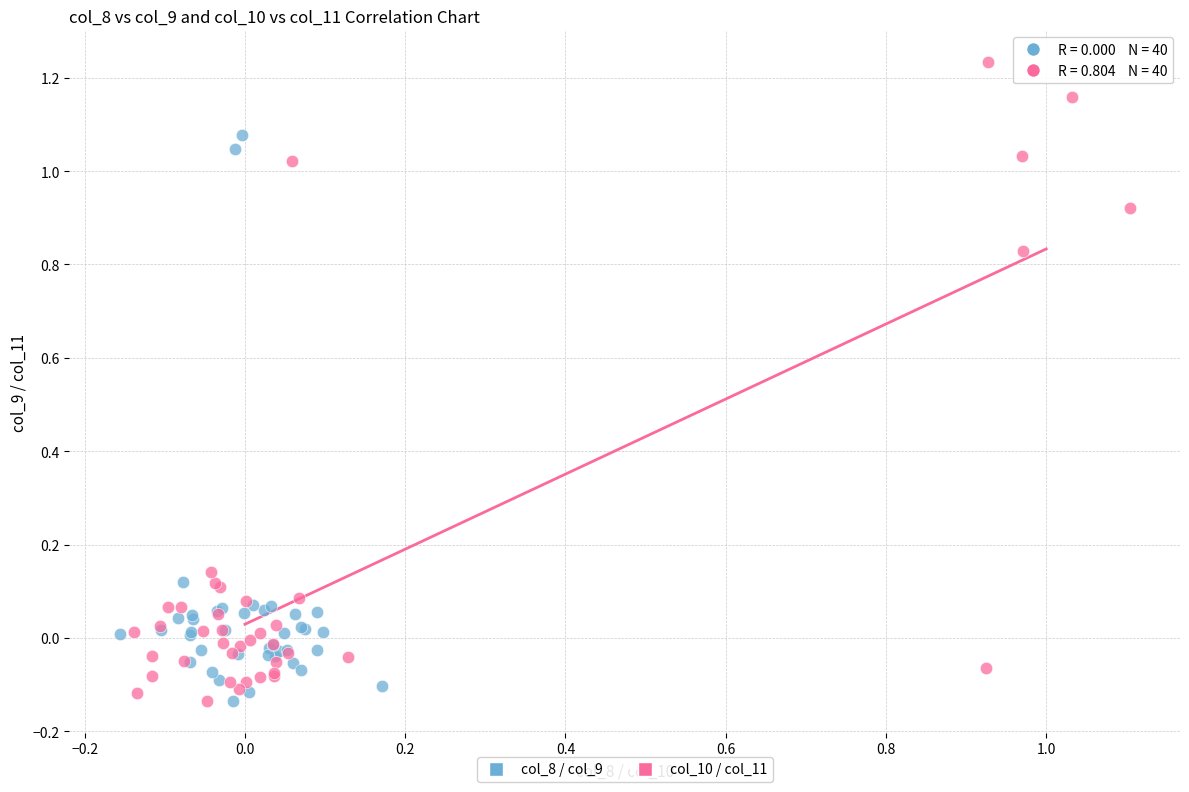

Which series contains the highest Y value?

col_10 / col_11